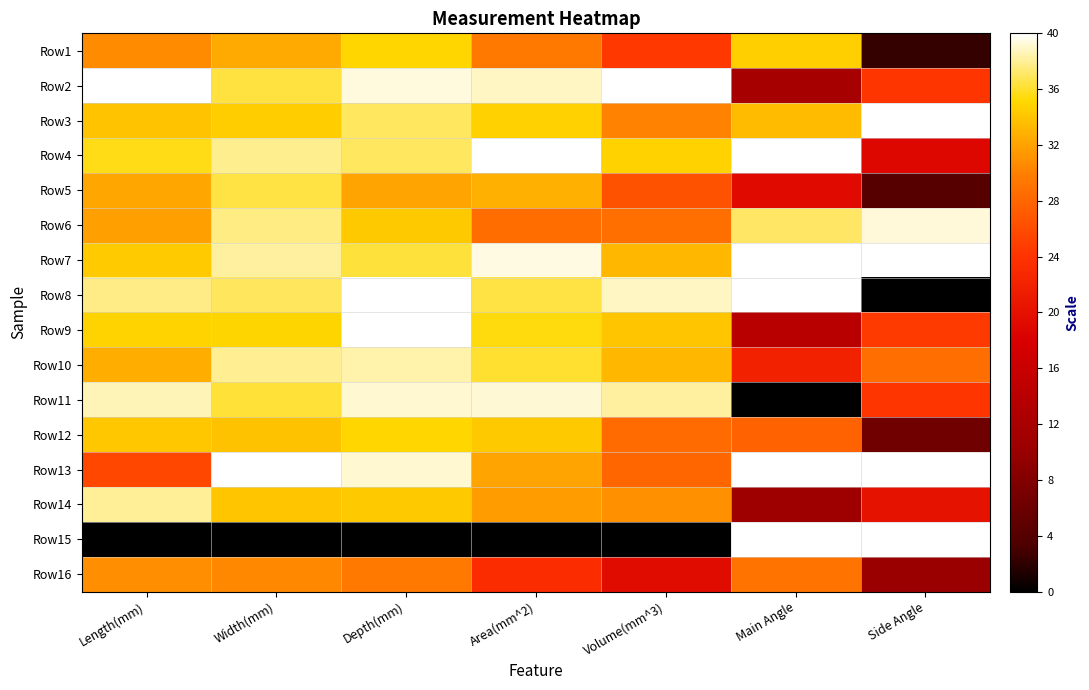

At which category is the sum across all series the highest?

Depth(mm)